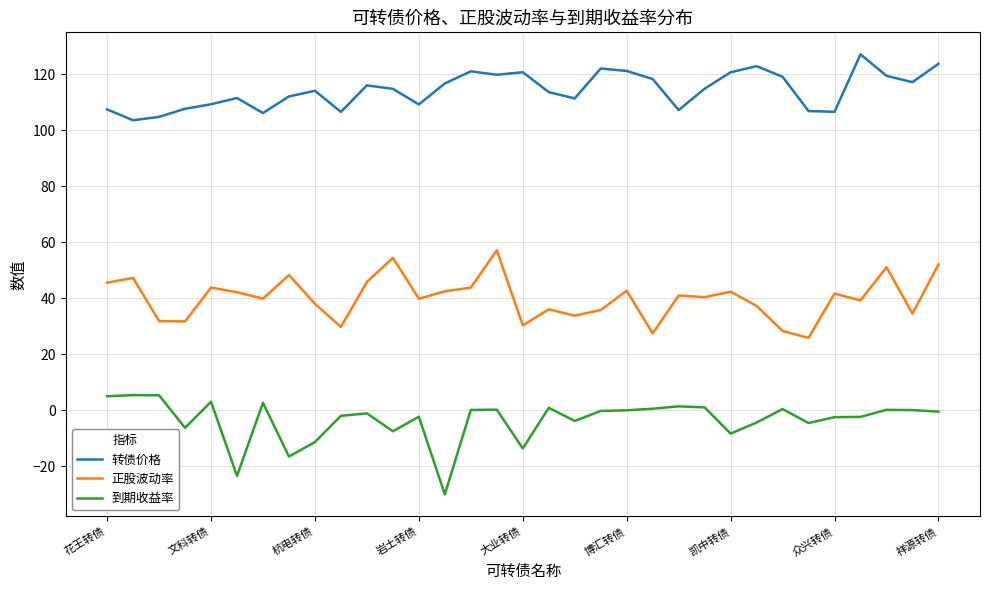

What is the difference between the maximum and minimum values in the 到期收益率 series?

35.5